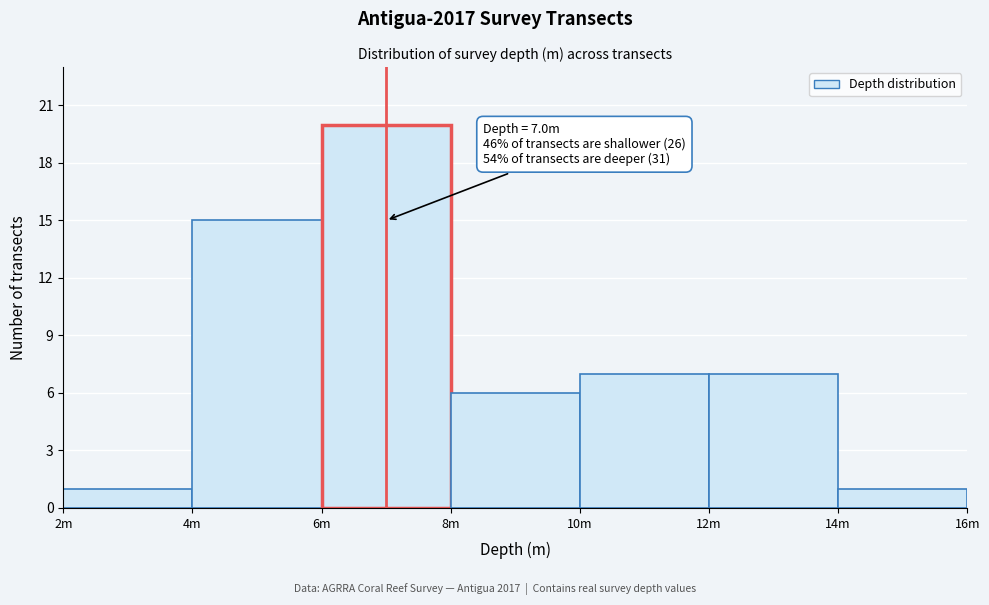

Reading left to right, list all the values displayed in this chart.

1	15	20	6	7	7	1